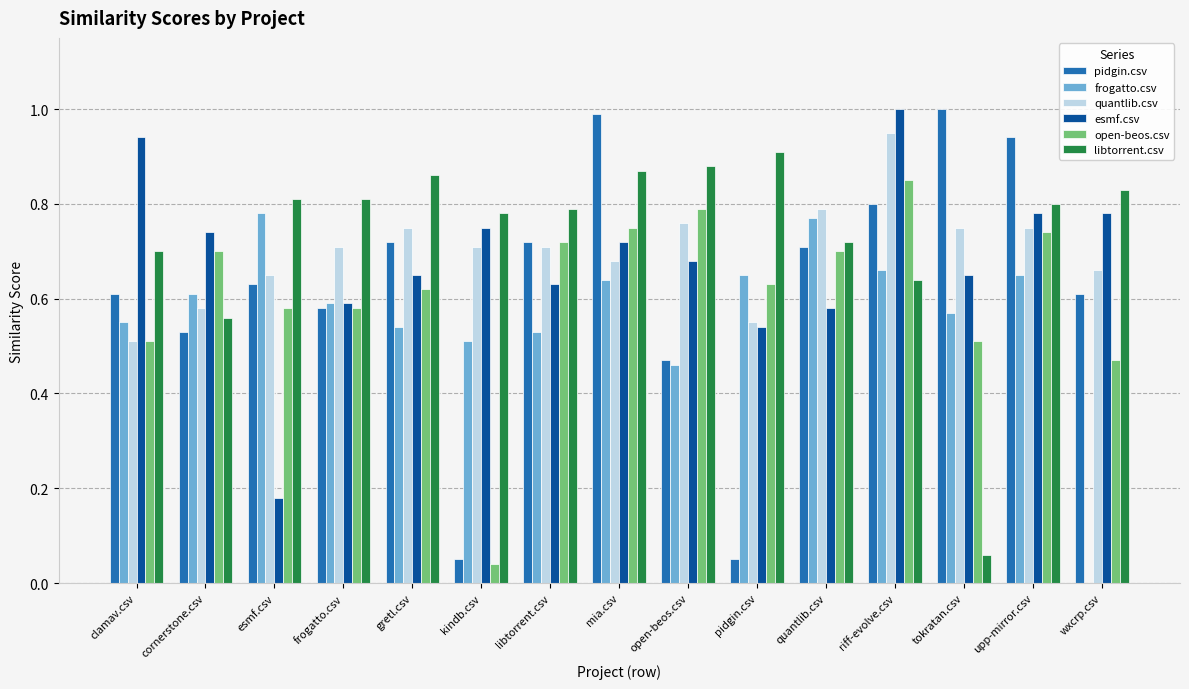

Which series changed the most between esmf.csv and tokratan.csv?

libtorrent.csv